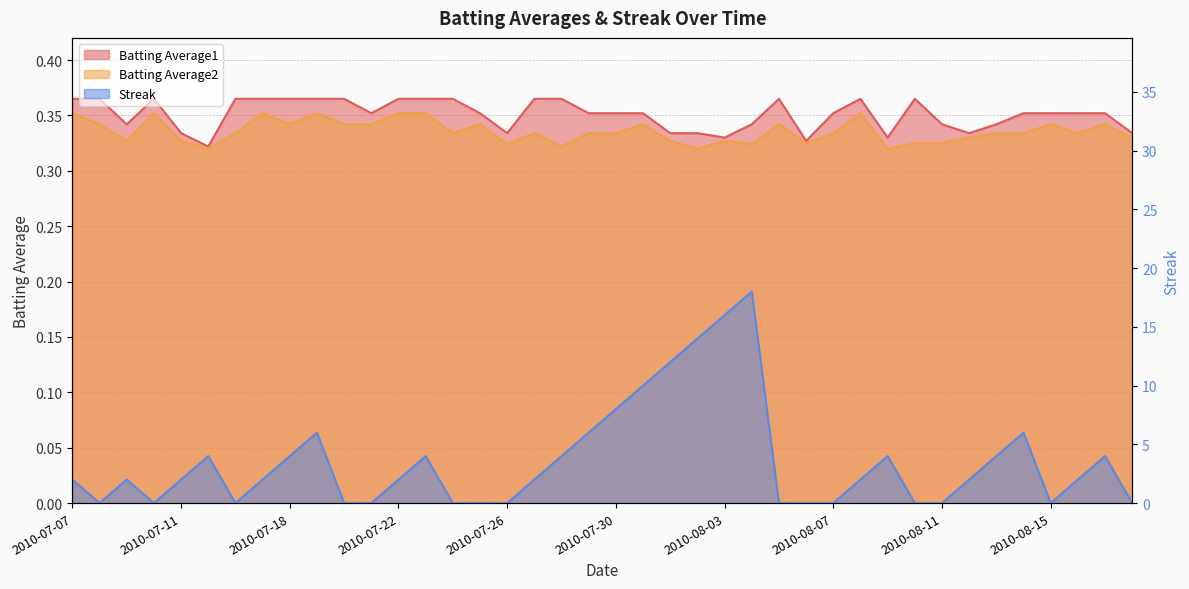

What is the average value of the Streak series?

3.5